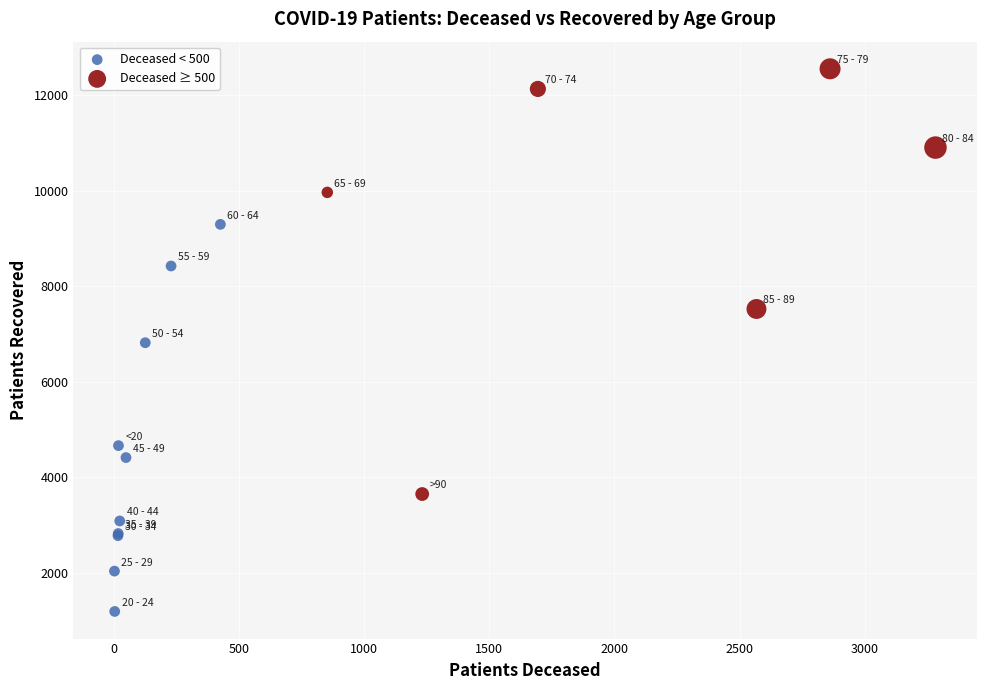

What are all the series names shown in the legend?

Deceased < 500, Deceased ≥ 500